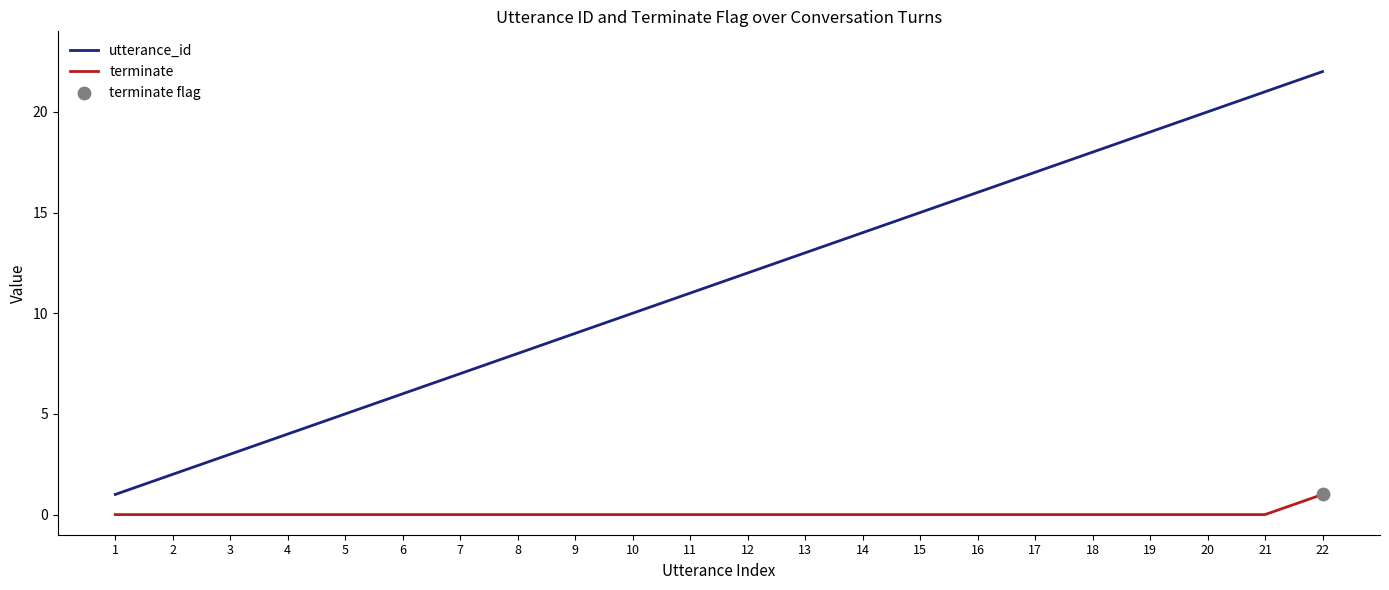

Which series has the largest range (max minus min)?

utterance_id